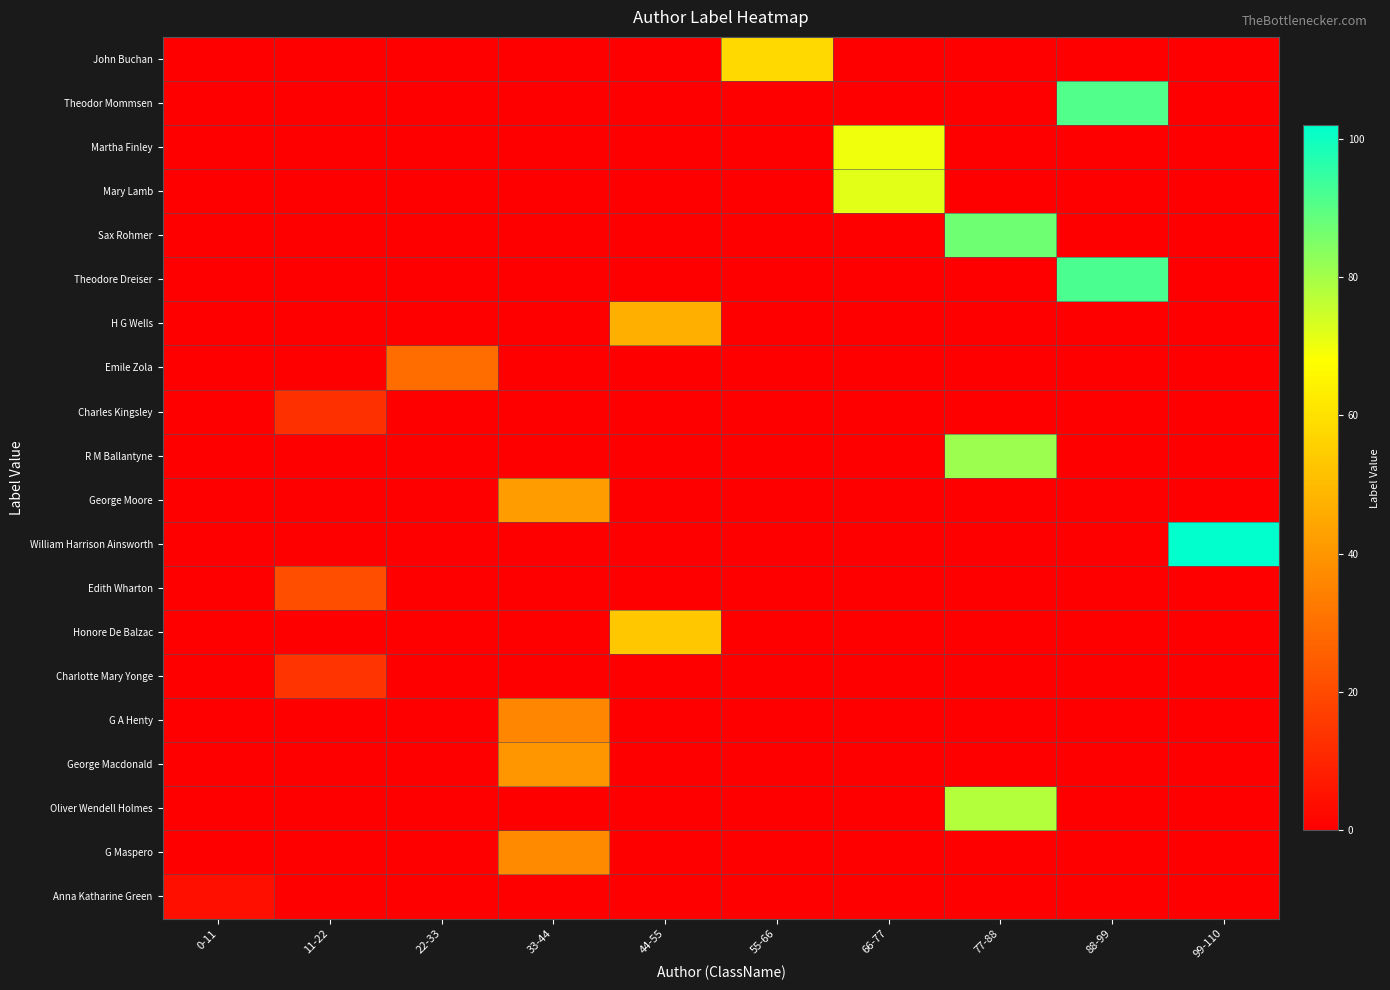

What is the total value across all series at 66-77?

142